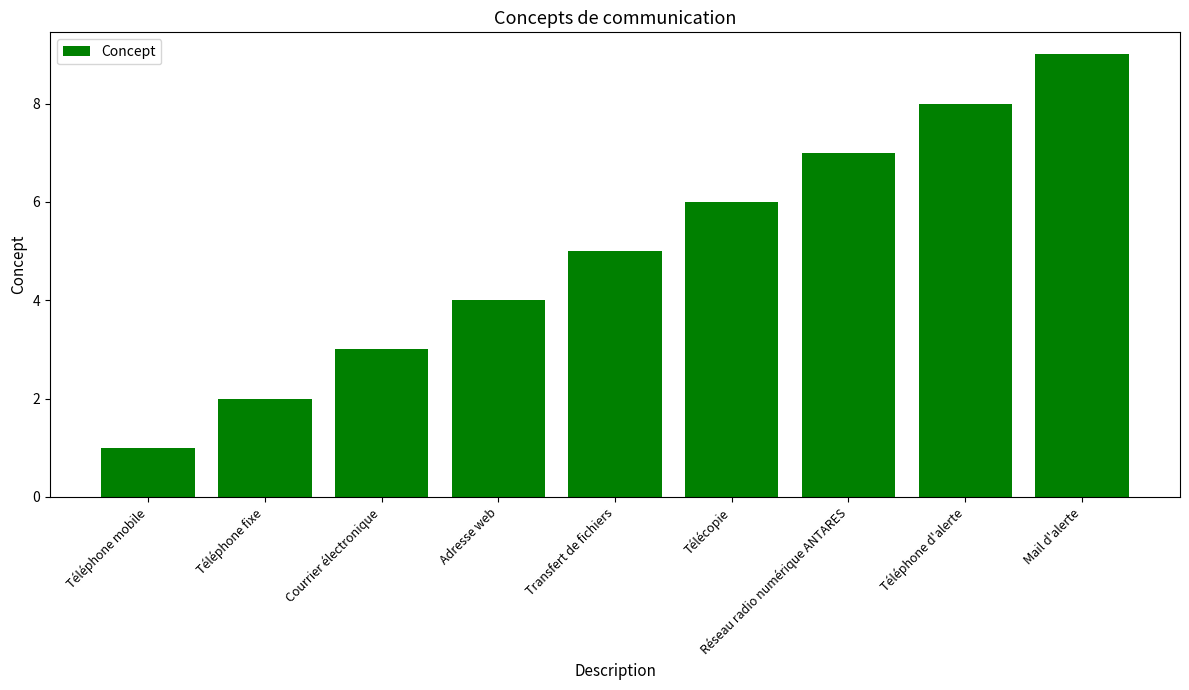

How many bars are there in total?

9